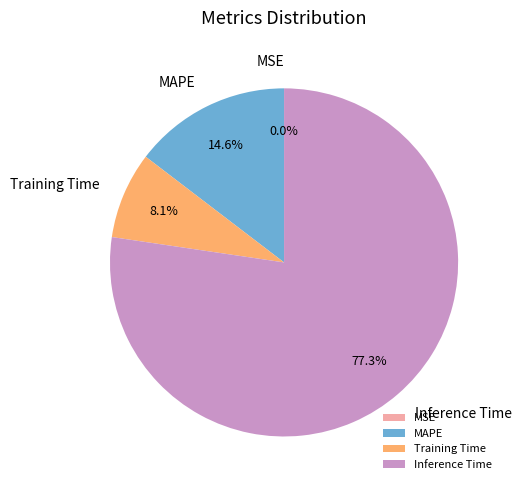

Approximately how many times larger is the value at MAPE compared to Training Time?

1.8